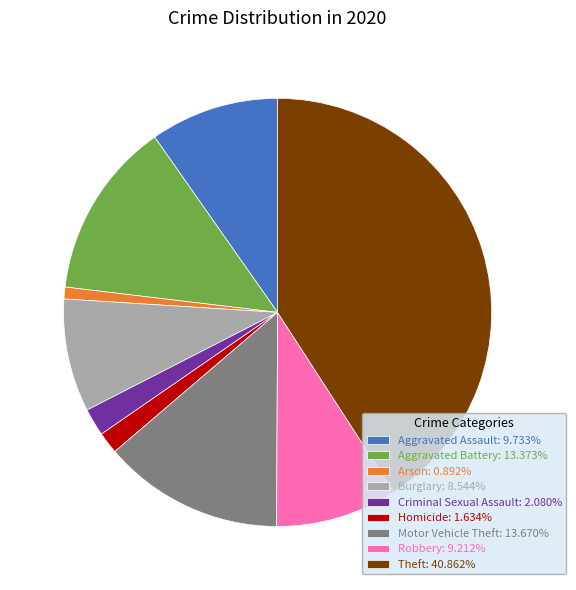

What is the ratio of the value at Robbery to the value at Motor Vehicle Theft?

0.7